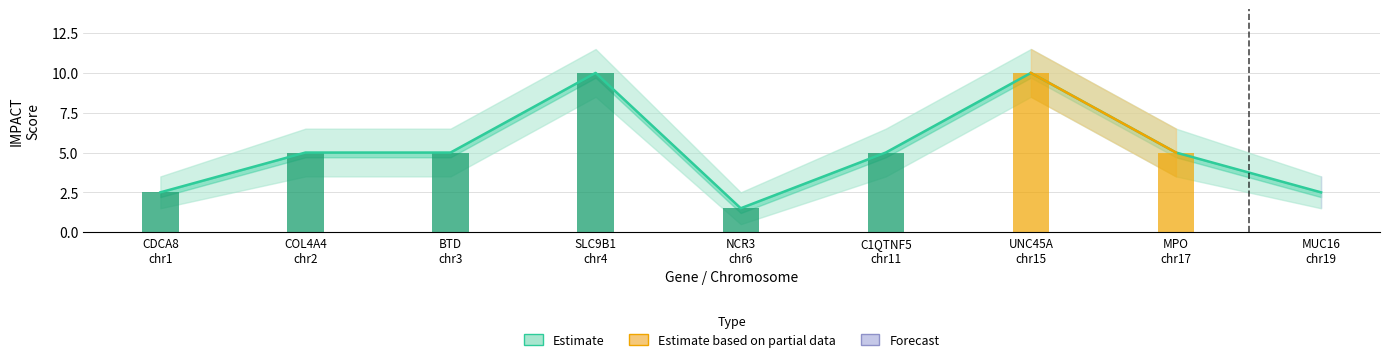

List the labels in order of value, largest first.

SLC9B1
chr4, UNC45A
chr15, COL4A4
chr2, BTD
chr3, C1QTNF5
chr11, MPO
chr17, CDCA8
chr1, MUC16
chr19, NCR3
chr6